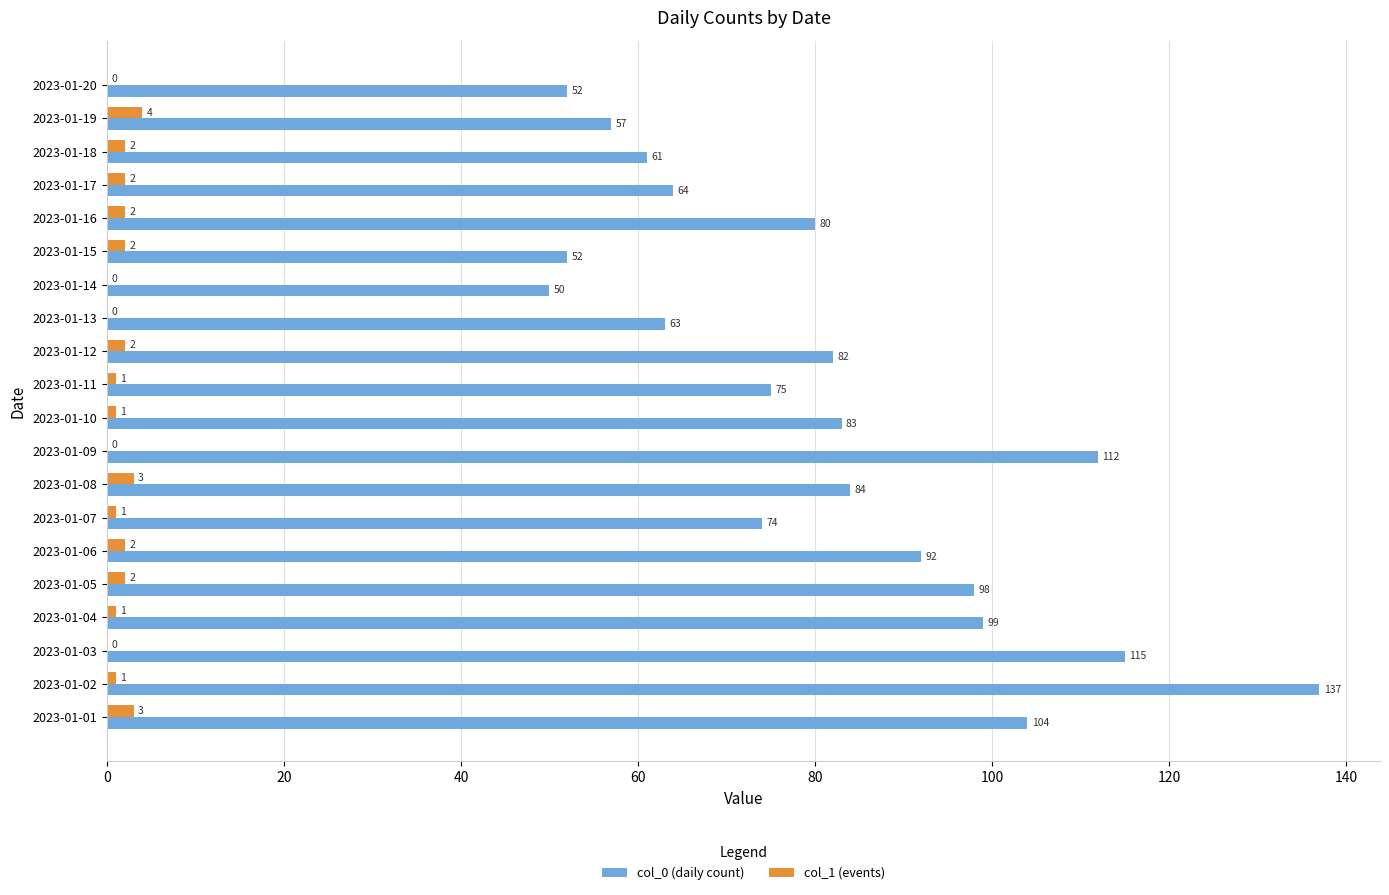

What is the sum of the col_0 (daily count) values at 2023-01-19 and 2023-01-03?

172